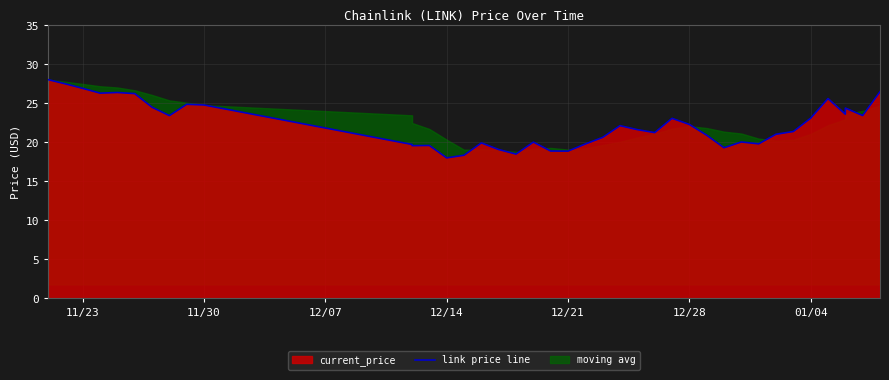

Reading left to right, what are all the values shown in this chart?

28.0	27.5	26.9	26.3	26.4	26.2	24.5	23.4	24.9	24.8	19.7	19.6	19.6	18.0	18.4	19.9	19.1	18.5	20.0	18.9	18.9	19.8	20.6	22.1	21.6	21.2	23.1	22.3	20.9	19.3	20.1	19.8	21.0	21.4	23.1	25.6	23.6	24.4	23.4	26.5